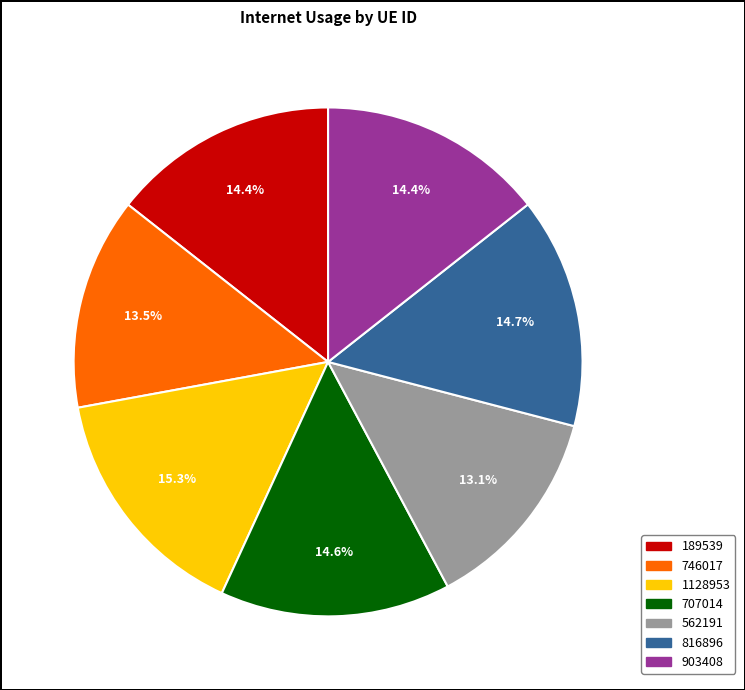

Approximately how many times larger is the value at 903408 compared to 1128953?

0.9